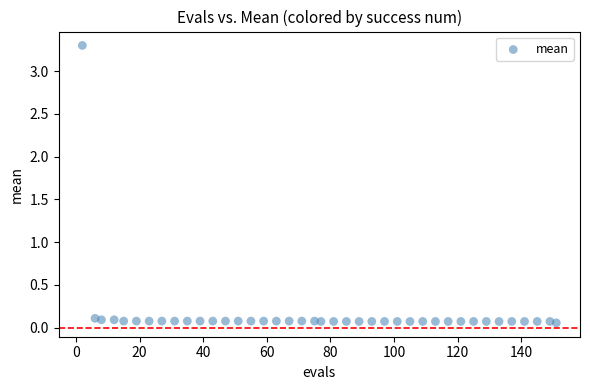

What is the range of Y values (max minus min)?

3.2